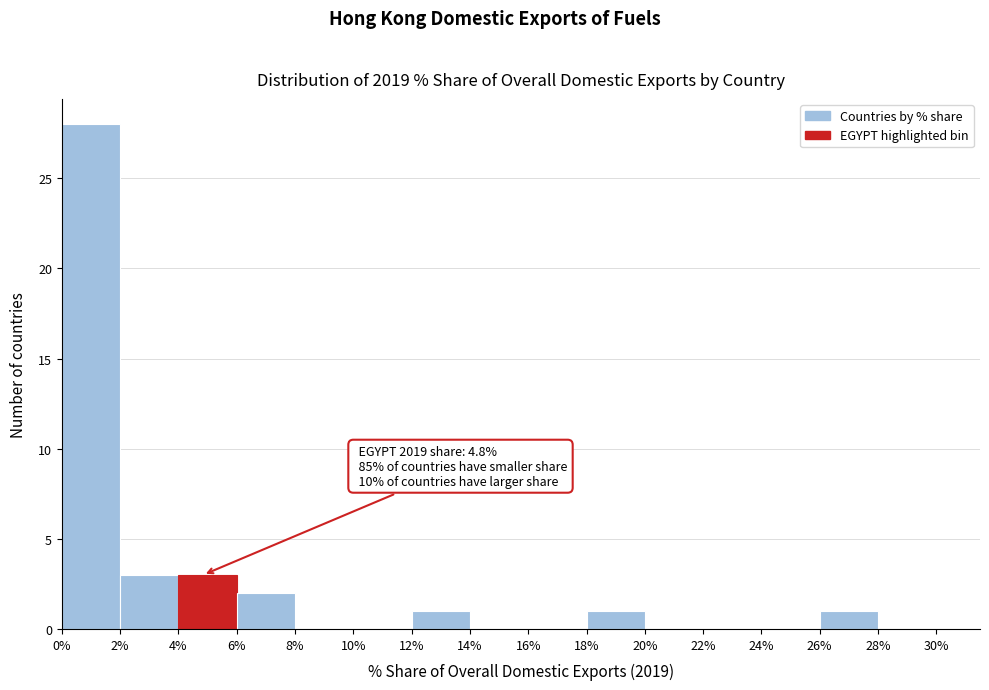

Over which range of the x-axis is the bar tallest?

0% to 2%